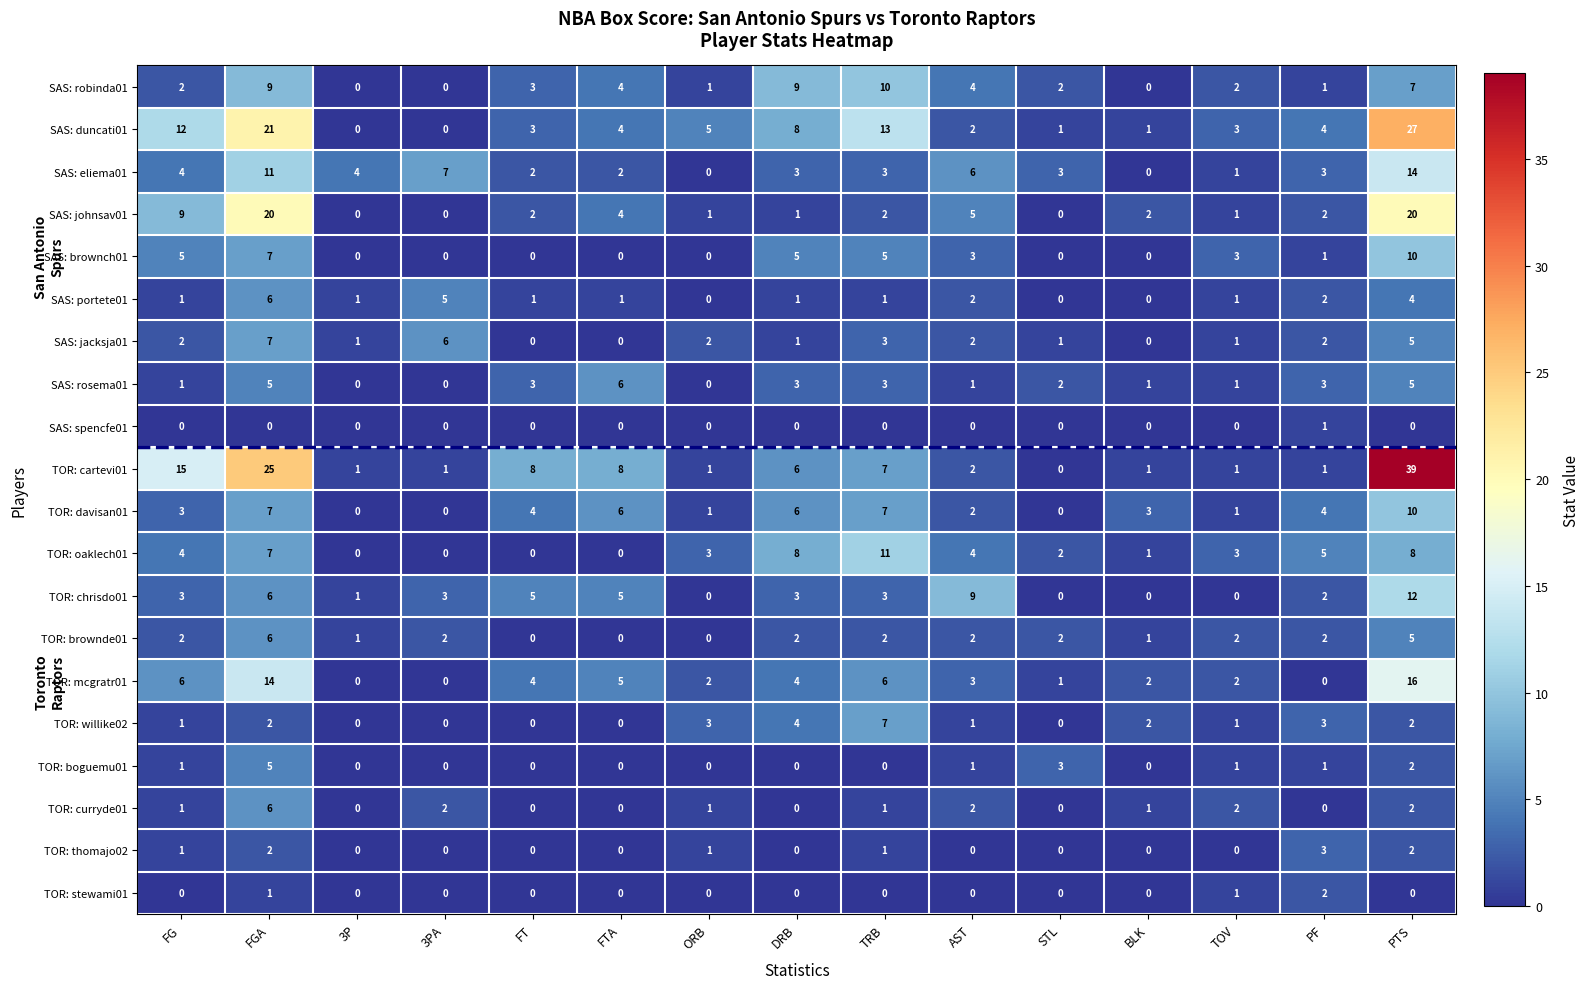

Read the SAS: portete01 value at FGA.

6